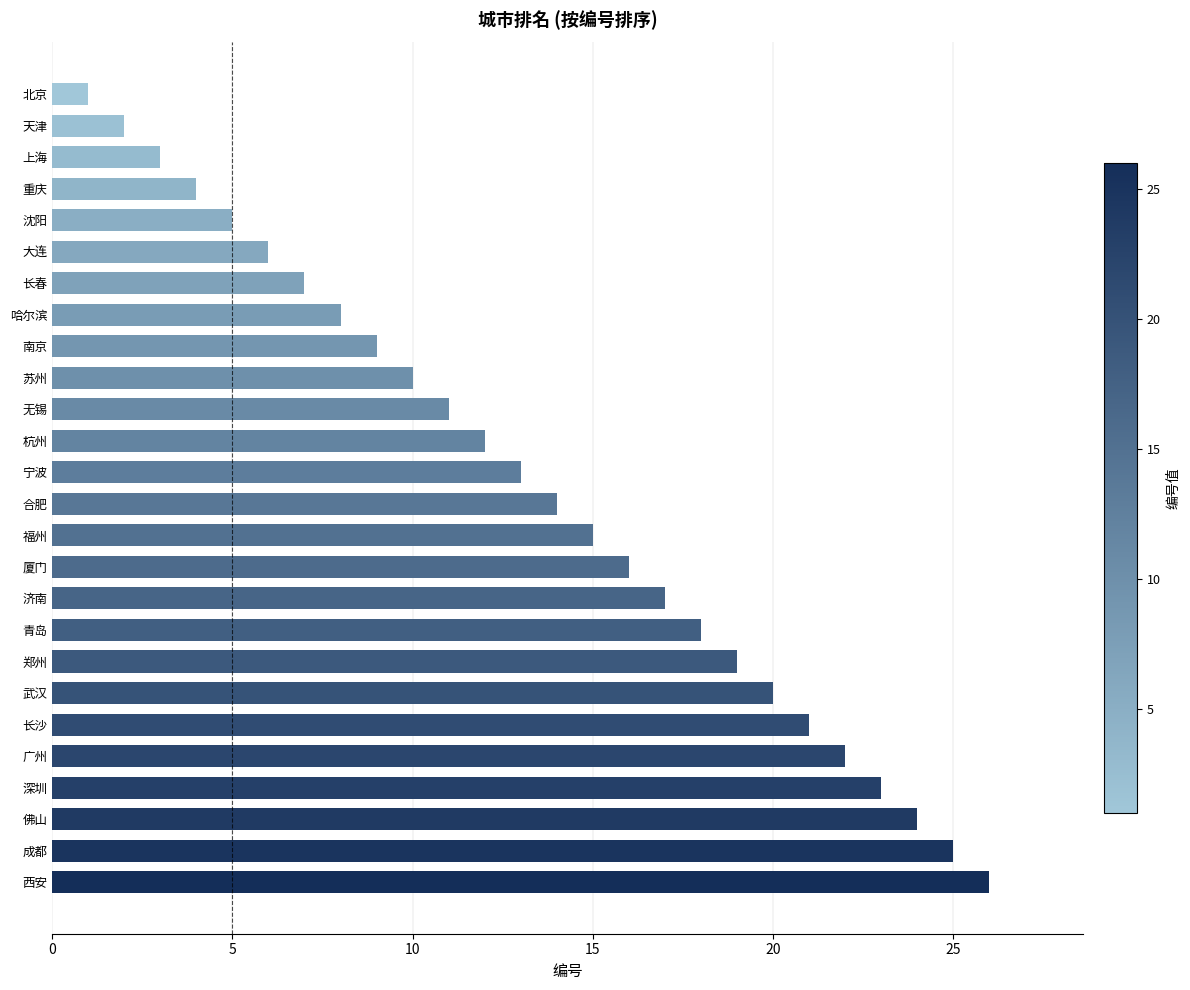

Rank the categories by value from highest to lowest.

西安, 成都, 佛山, 深圳, 广州, 长沙, 武汉, 郑州, 青岛, 济南, 厦门, 福州, 合肥, 宁波, 杭州, 无锡, 苏州, 南京, 哈尔滨, 长春, 大连, 沈阳, 重庆, 上海, 天津, 北京